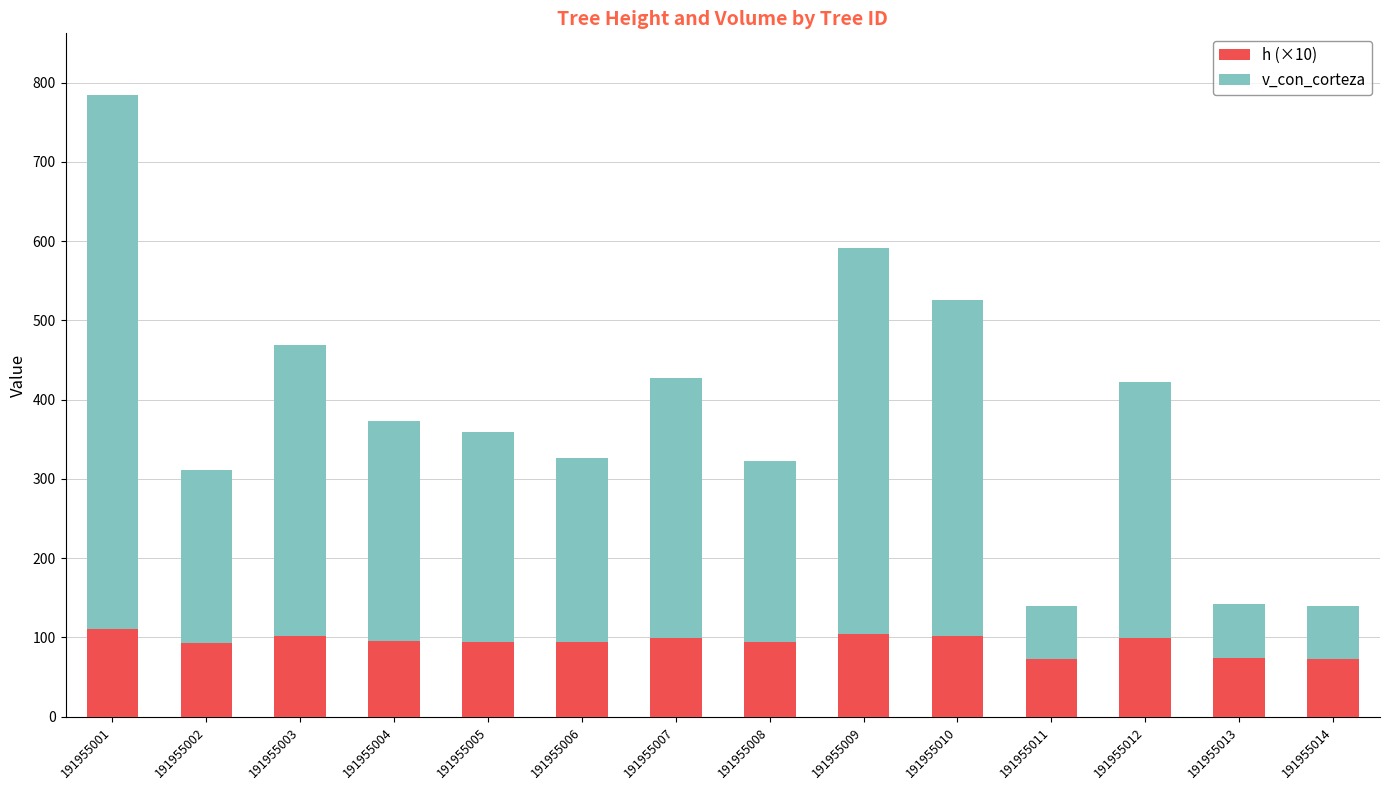

What is the difference between the h (×10) values at 191955013 and 191955009?

30.9